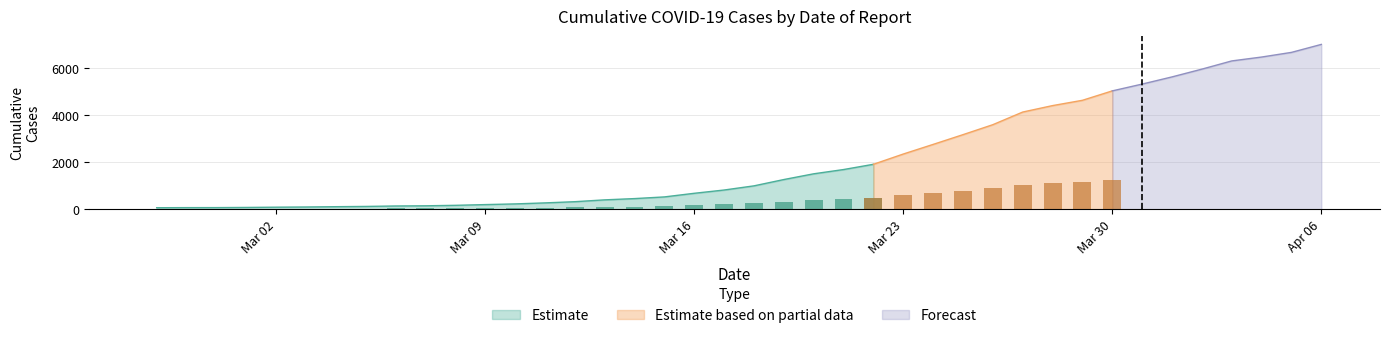

Read the value at 2020-03-23, to the nearest 10.

2340